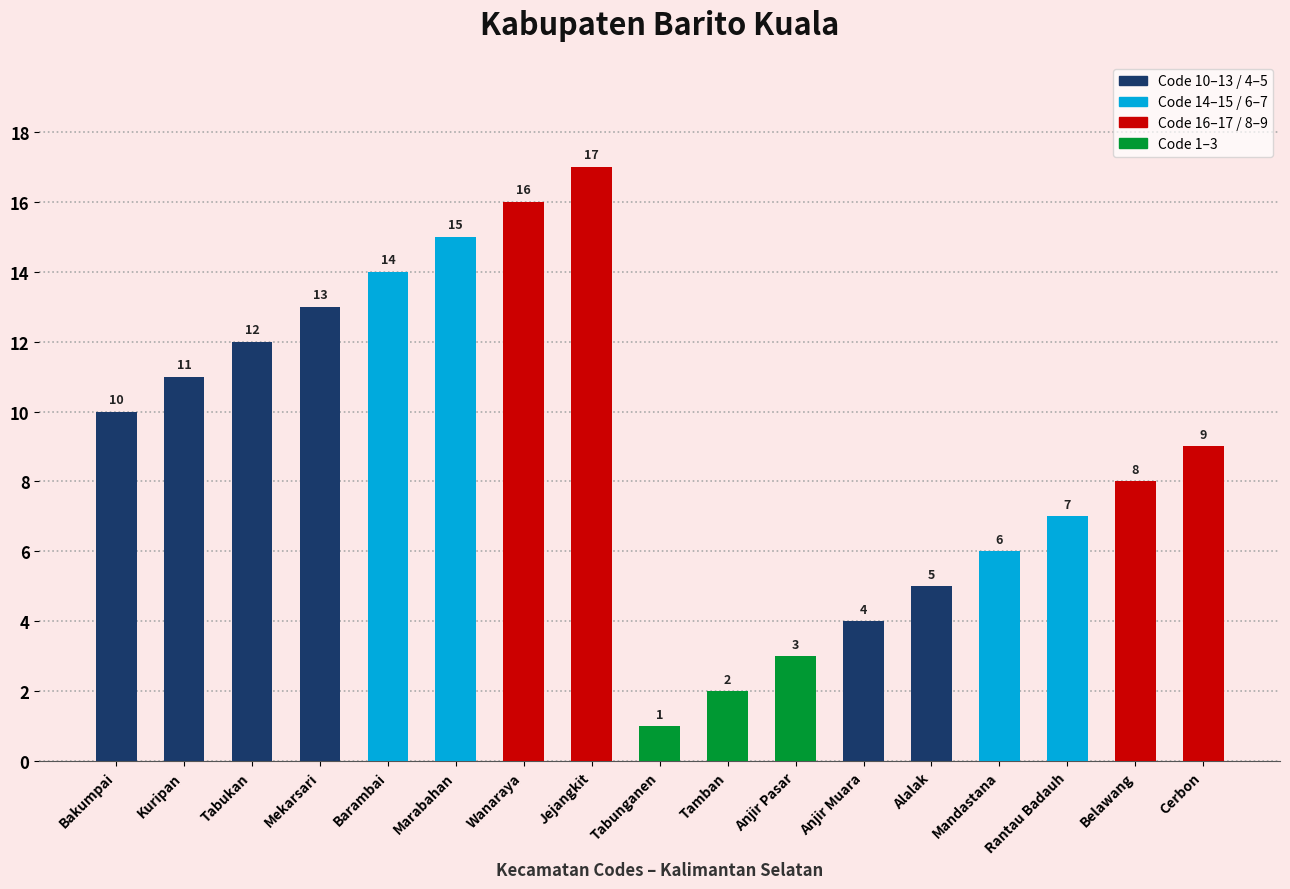

What is the change in value from Jejangkit to Alalak?

-12